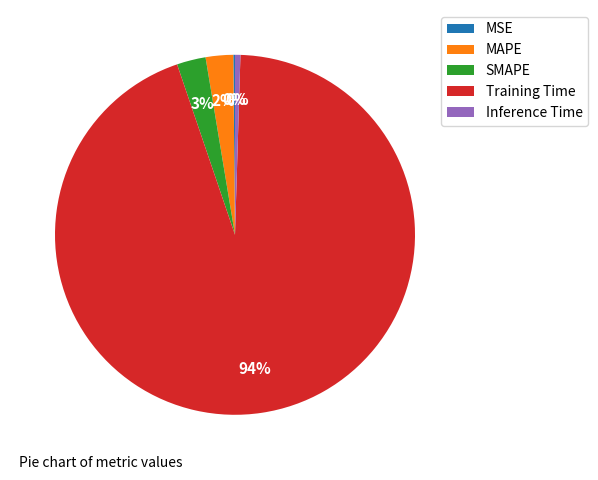

To the nearest percent, what is the average slice percentage?

20%